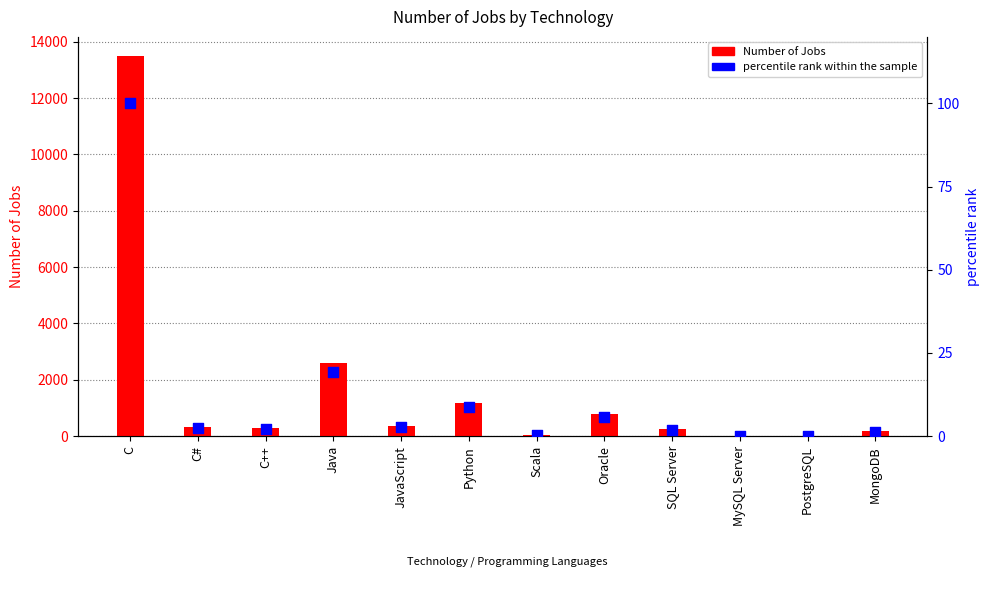

What are all the series names shown in the legend?

Number of Jobs, percentile rank within the sample